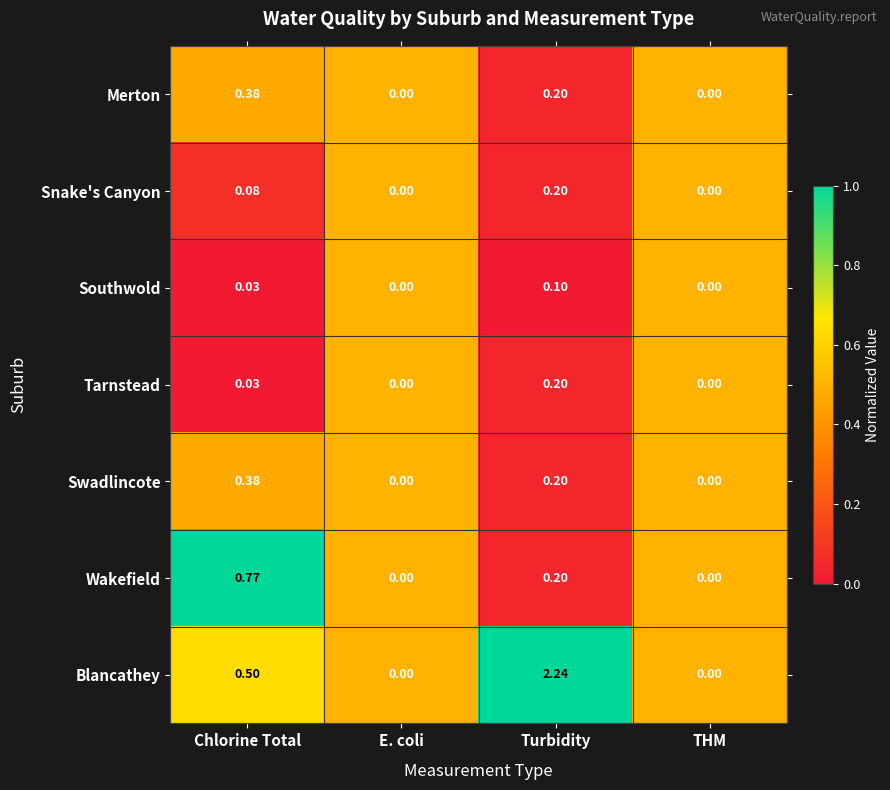

At which category is the sum across all series the highest?

Turbidity